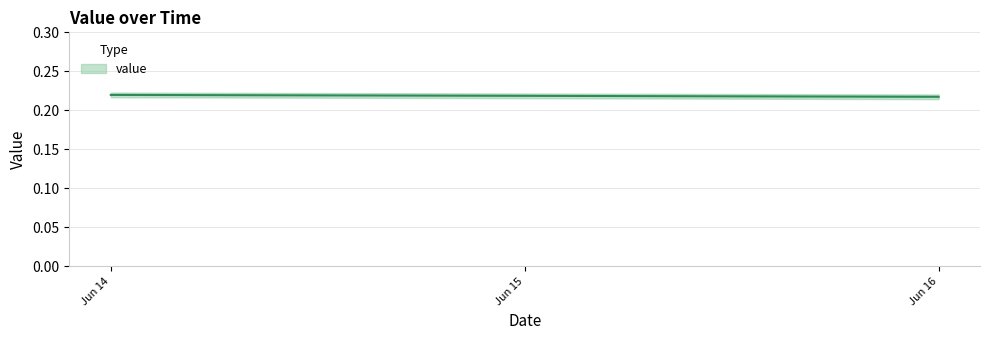

List the labels in order of value, smallest first.

Jun 16, Jun 15, Jun 14